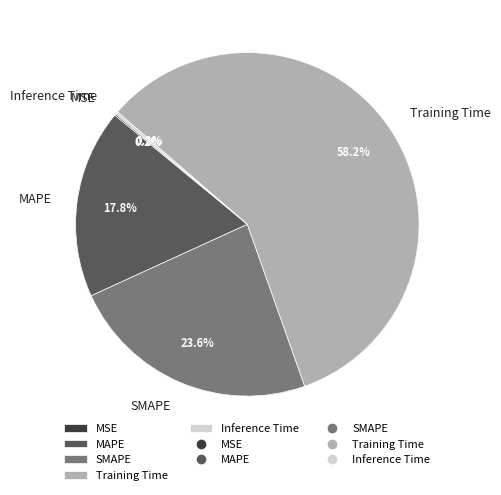

What is the smallest slice in the pie chart?

MSE